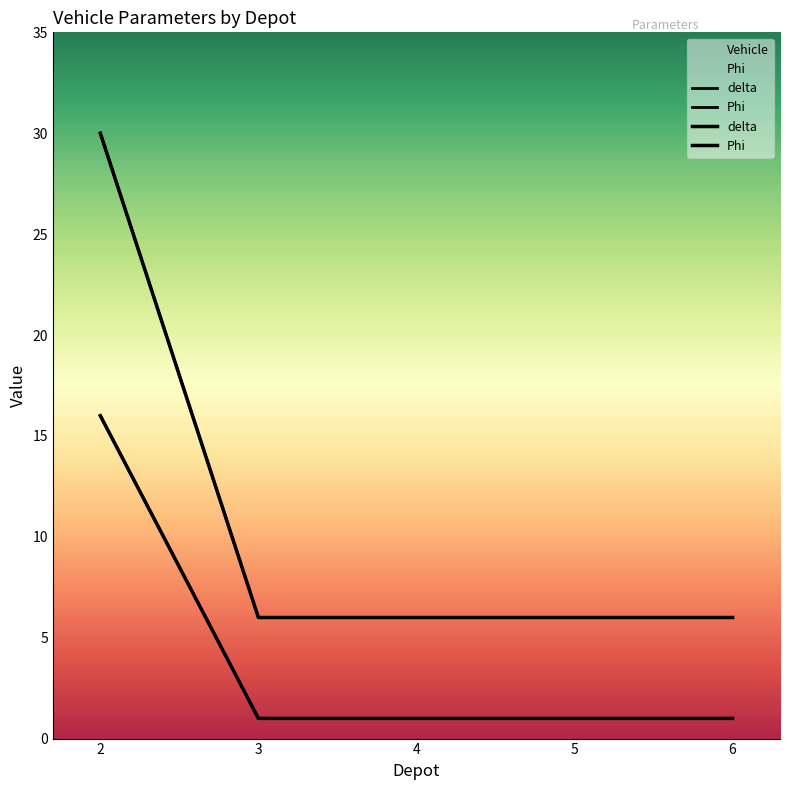

True or false: Phi has more than 1 points higher than both neighbors.

False